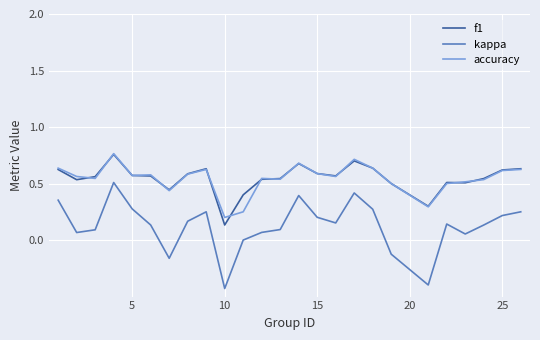

Which series has the widest spread of values?

kappa